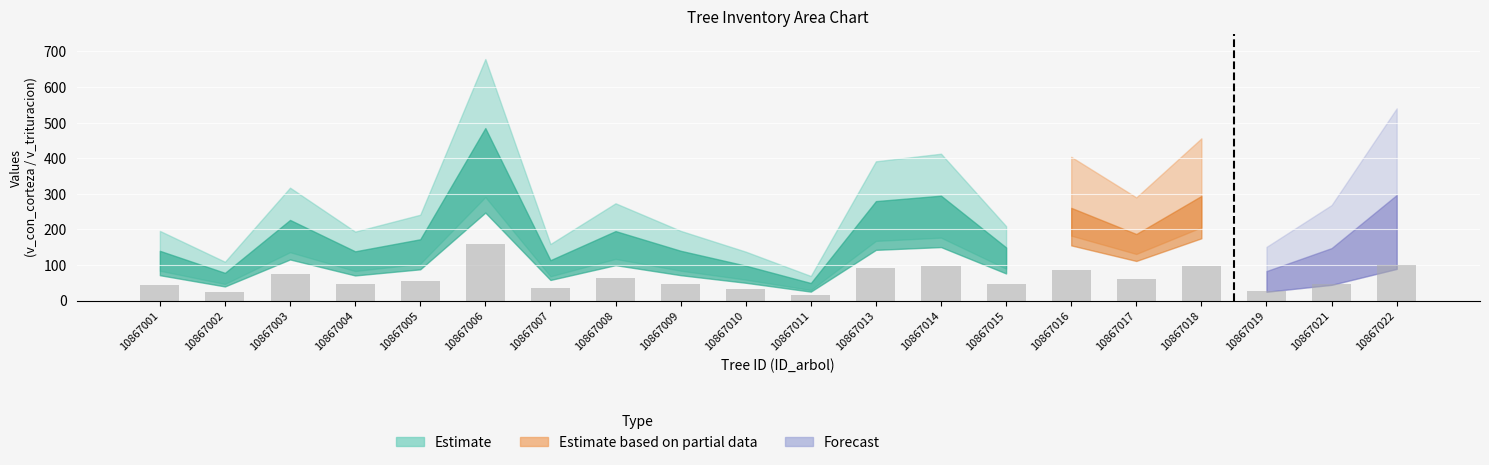

What is the smallest value displayed?

14.6